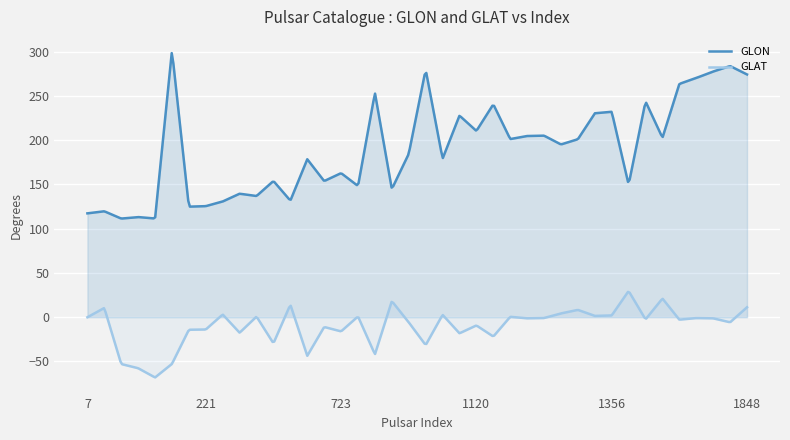

What is the sum of all GLON values?

76111.0